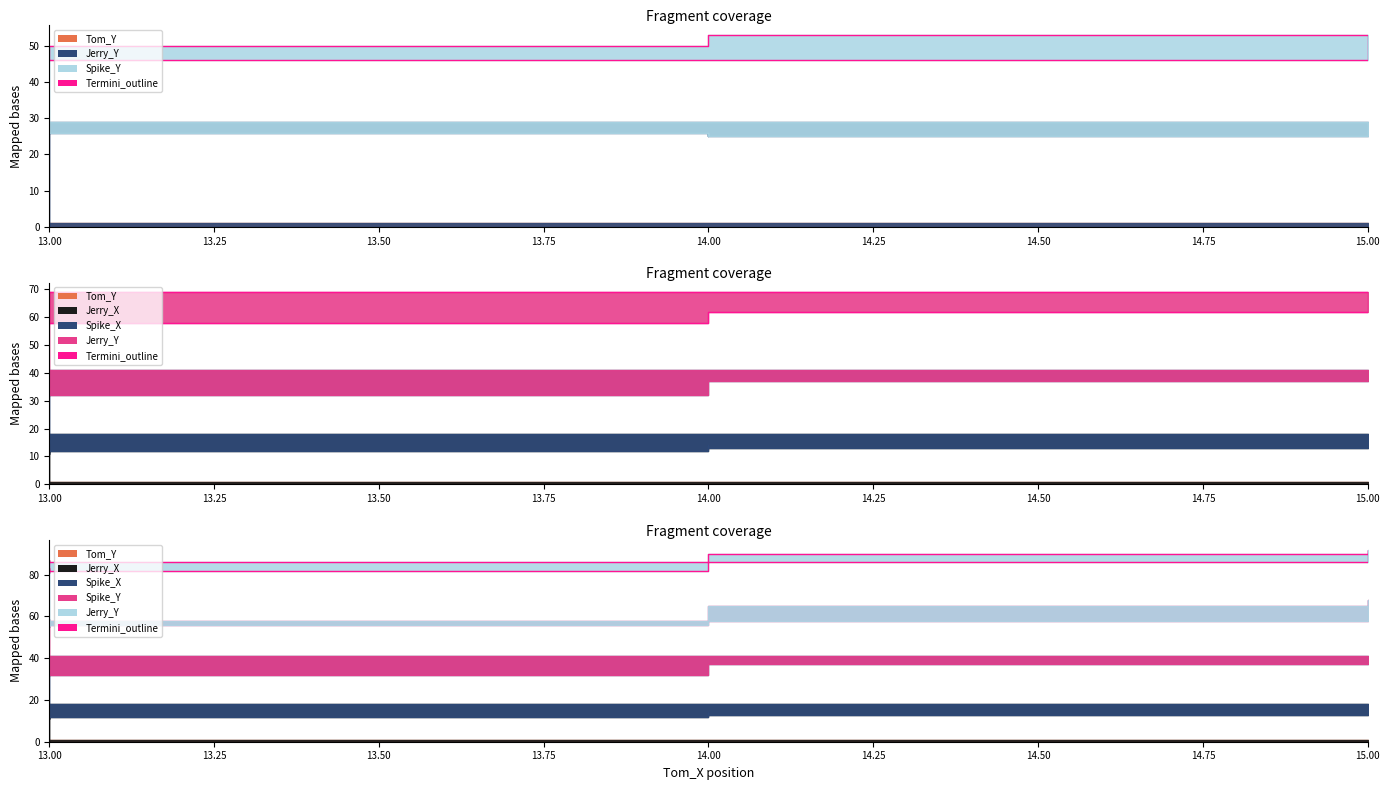

Between 13.00 and 14.00, which is larger?

13.00